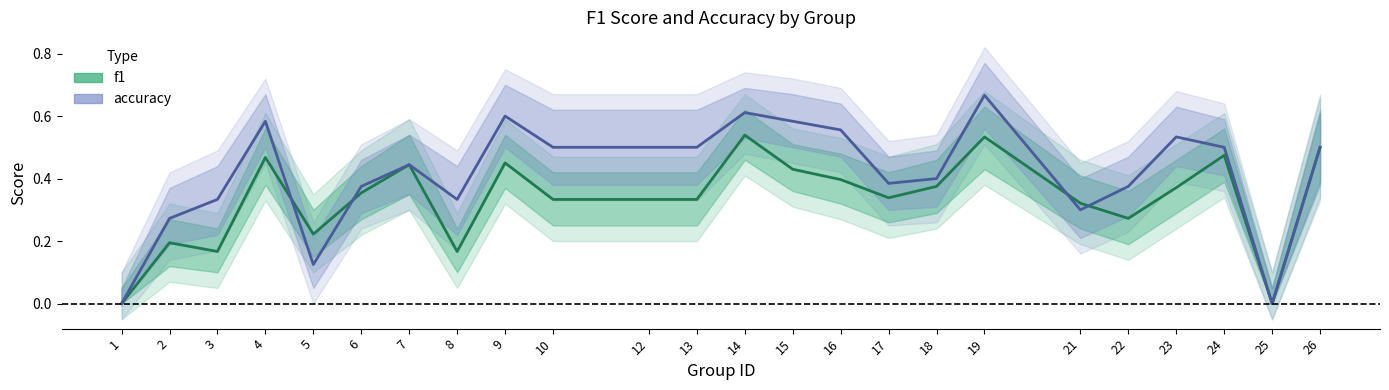

Between 12 and 1, which is larger?

12